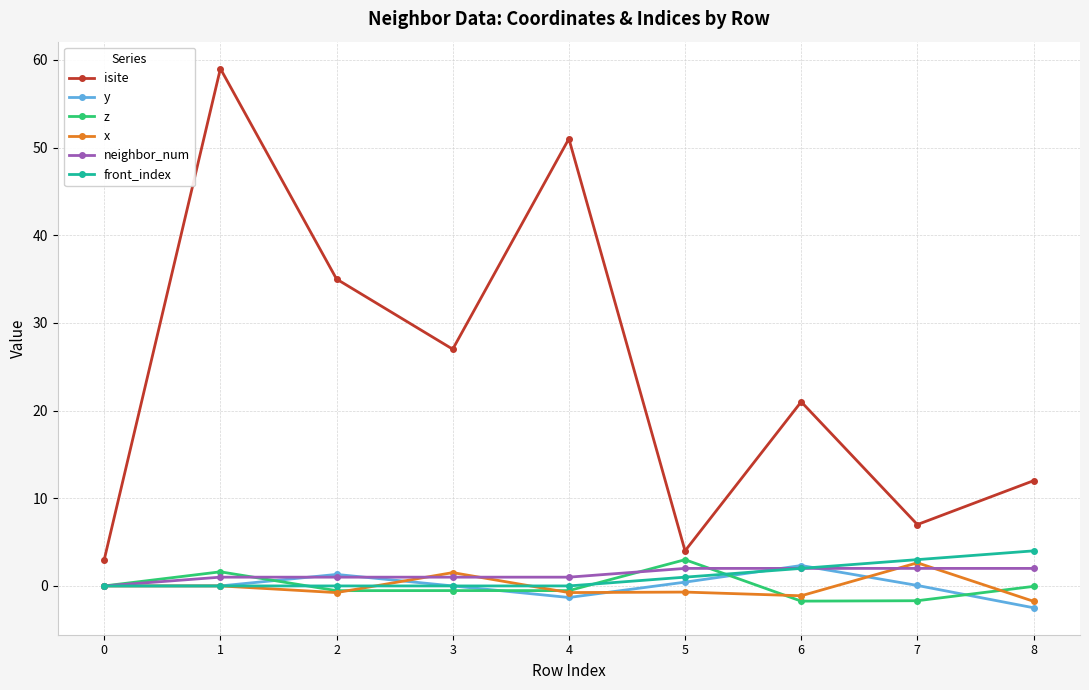

Which series has the widest spread of values?

isite